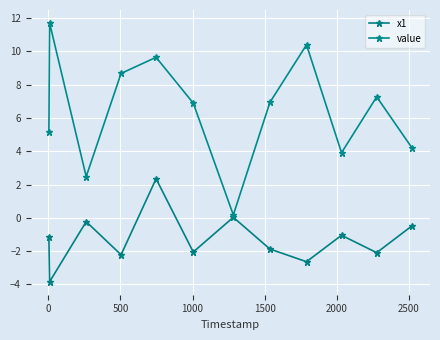

How many data points in value are less than 6?

5